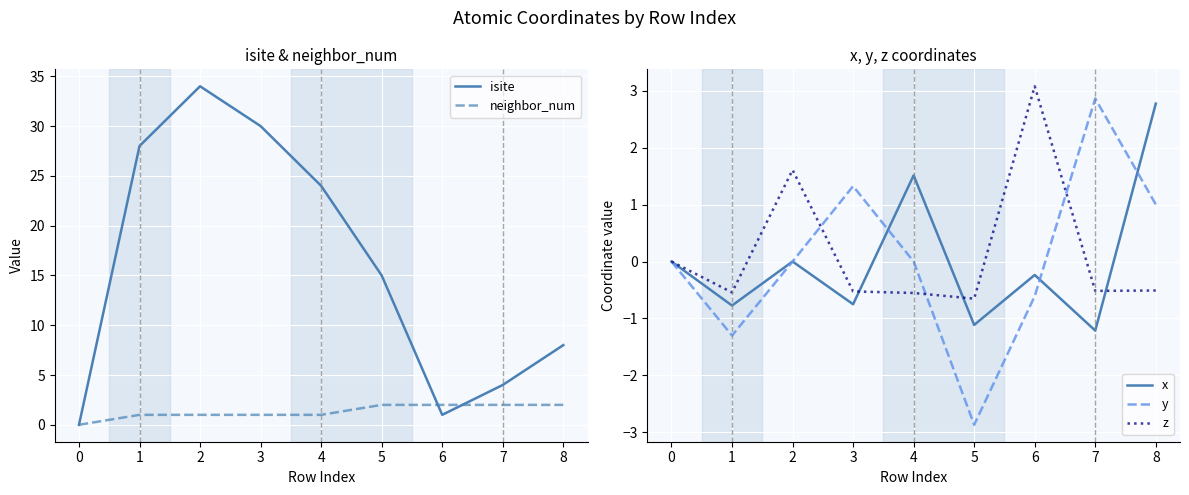

Is it true that y equals -0.0 at 2?

True